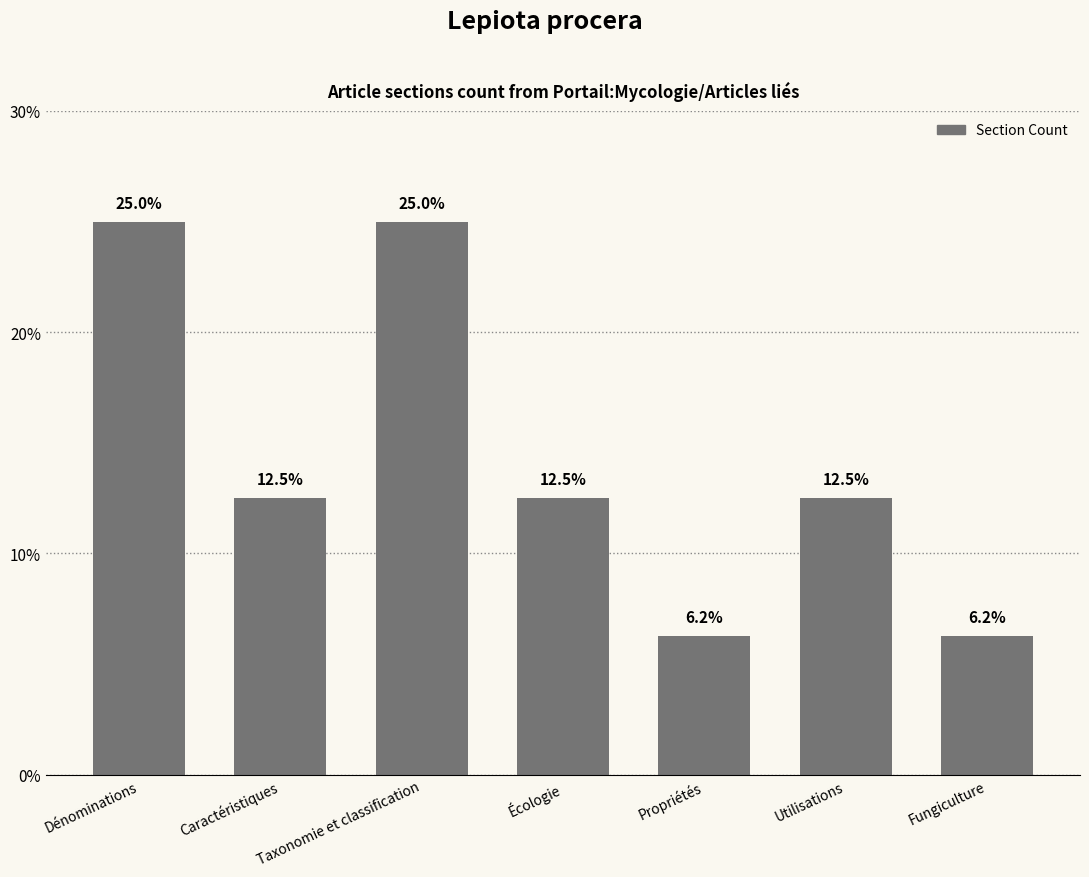

What value does the data have at Taxonomie et classification?

25.0